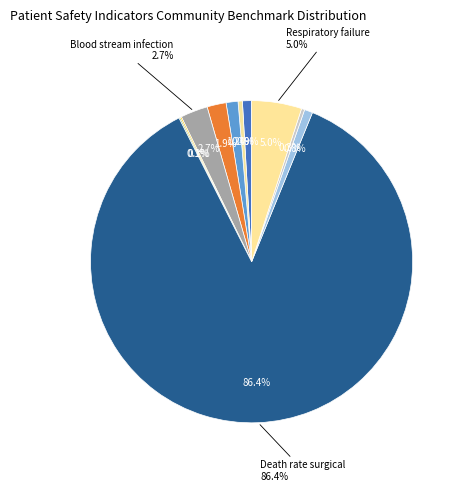

Does Bleeding or blood clots requiring a procedure account for over 50% of the chart?

No